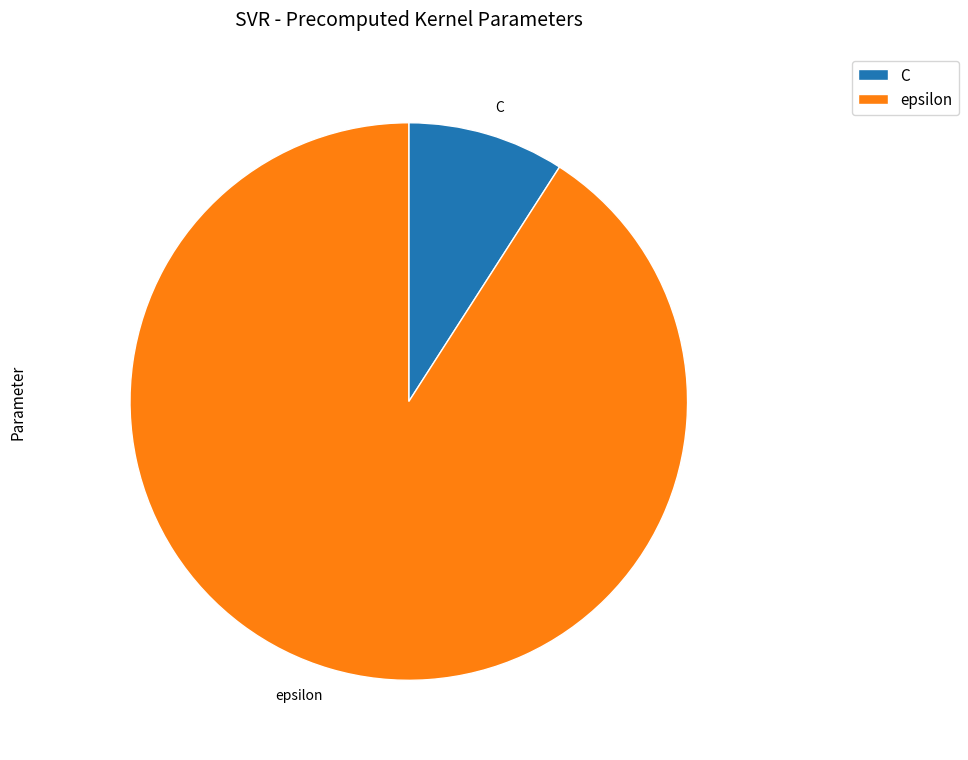

Which category has the biggest portion of the pie?

epsilon